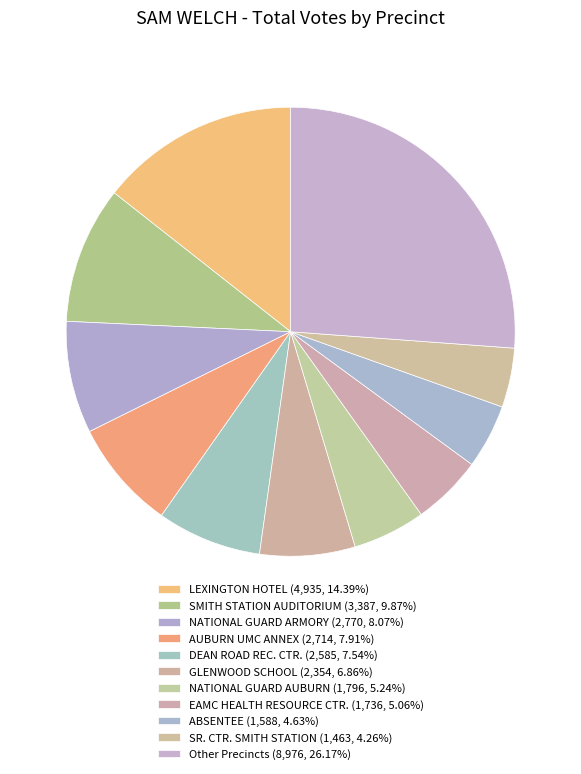

How many segments does this pie chart have?

11